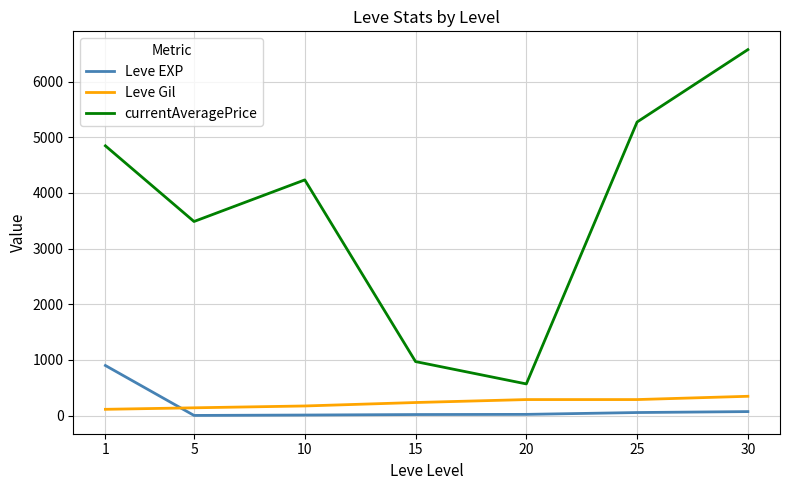

What is the sum of all Leve Gil values?

1584.0